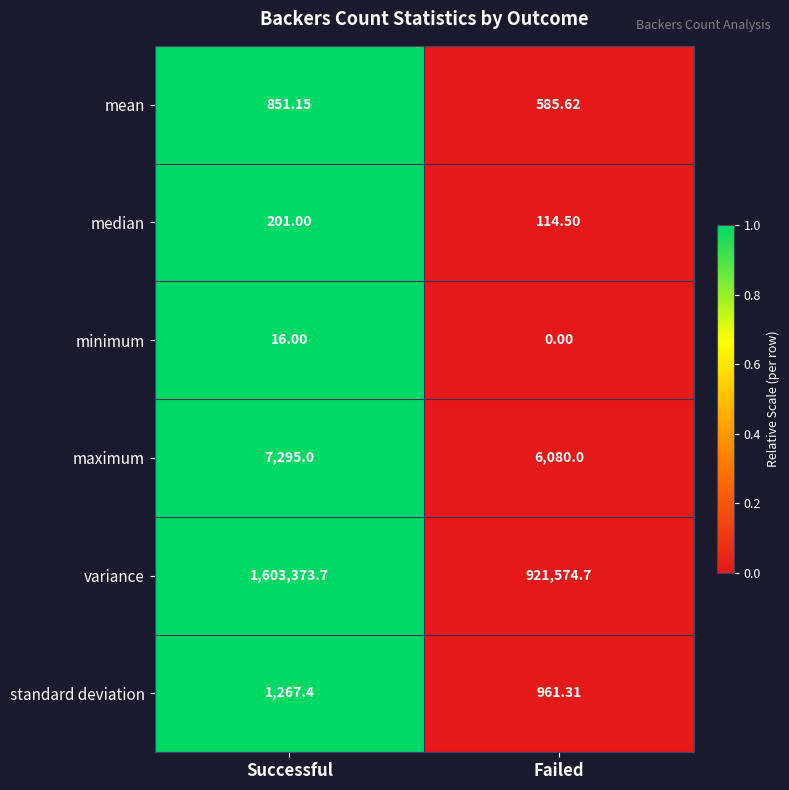

Where is standard deviation nearest to the value 1114?

Failed